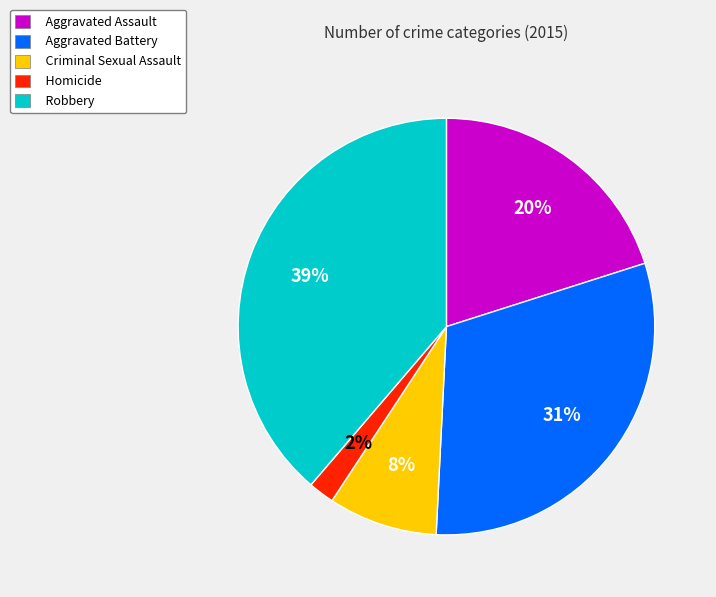

To the nearest percent, what is the combined percentage of Criminal Sexual Assault and Robbery?

47%